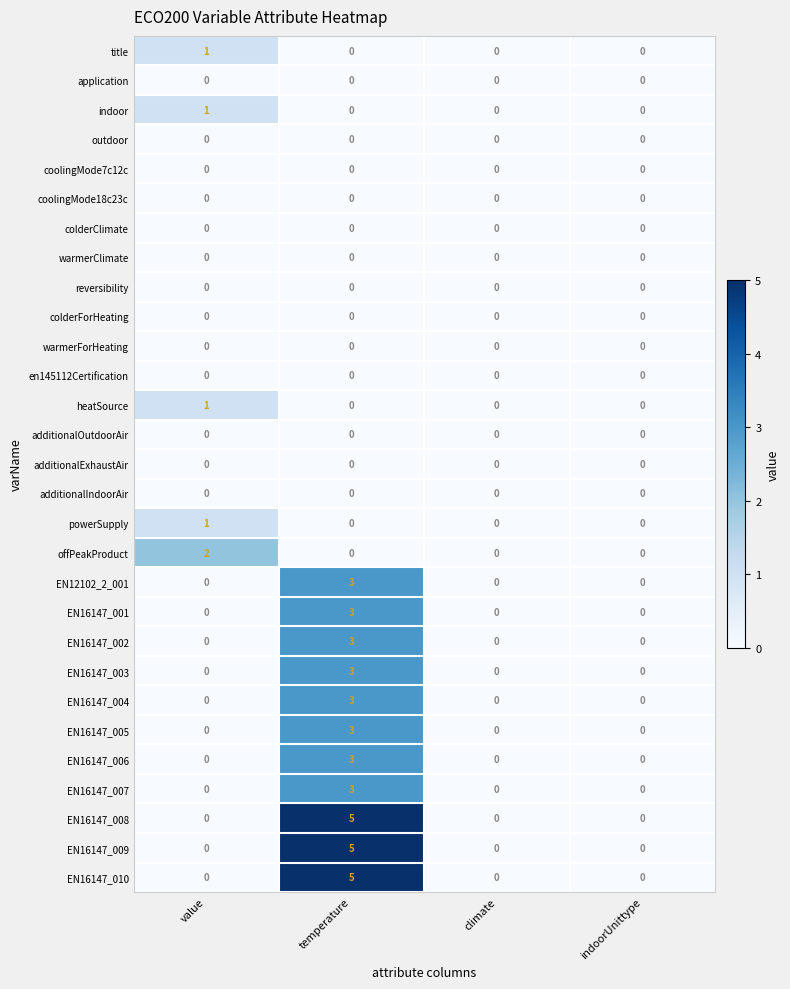

True or false: EN12102_2_001 has a value of 1 at value.

False